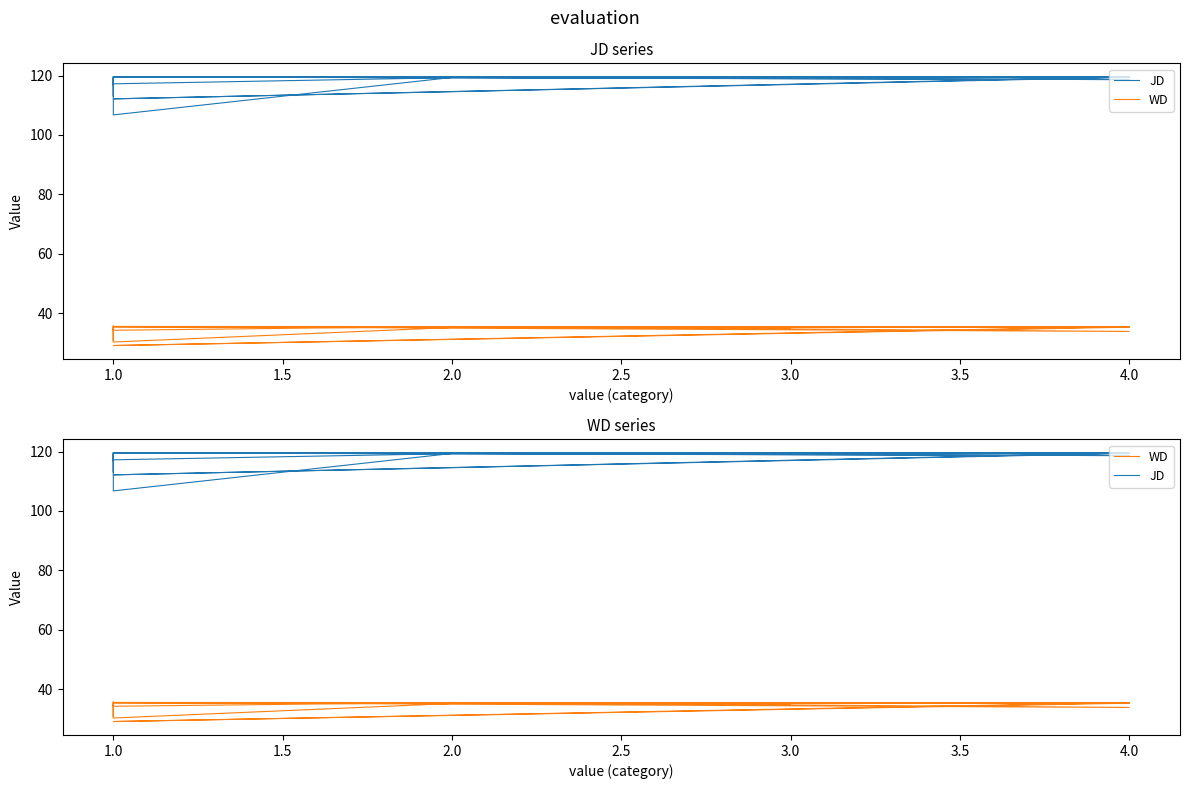

Rank the series by their maximum value, from highest to lowest.

JD, WD